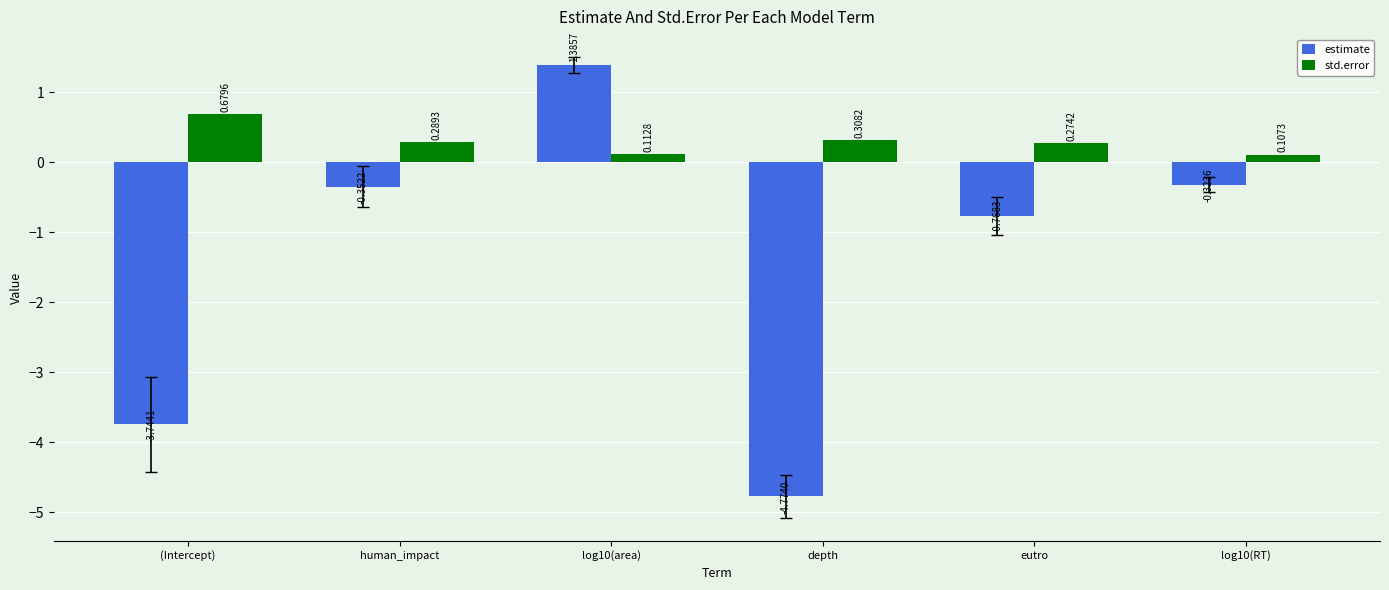

How many std.error values are between 0 and 1?

6